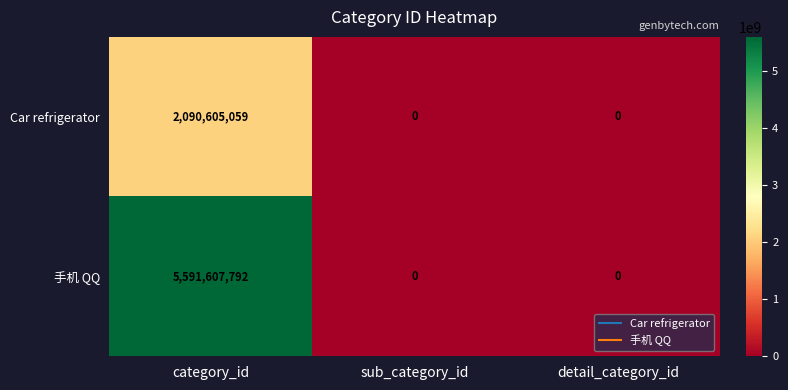

Rank the series by their average value, from highest to lowest.

手机 QQ, Car refrigerator